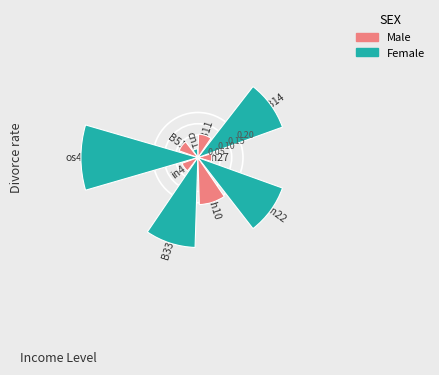

Rank the categories by value from lowest to highest.

cn12, in27, in4, B51, B11, sh10, B14, B33, in22, os4